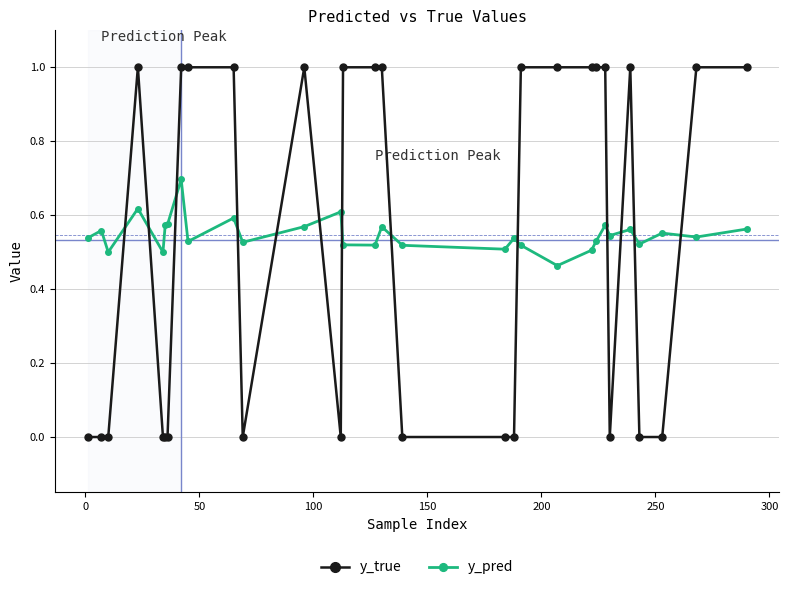

True or false: y_true has more than 1 interior local peaks.

True